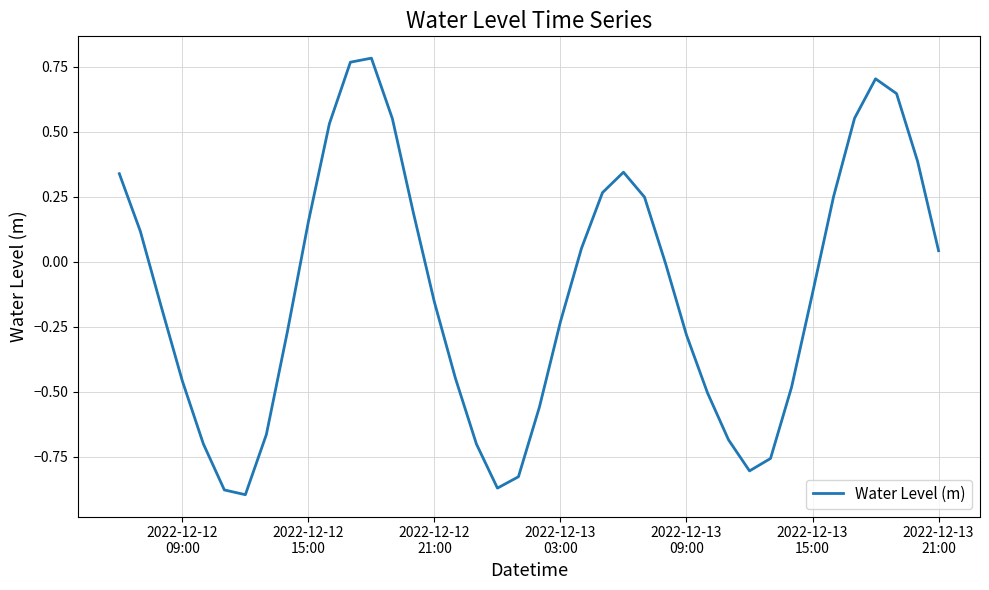

What is the difference between the maximum and minimum values?

1.7